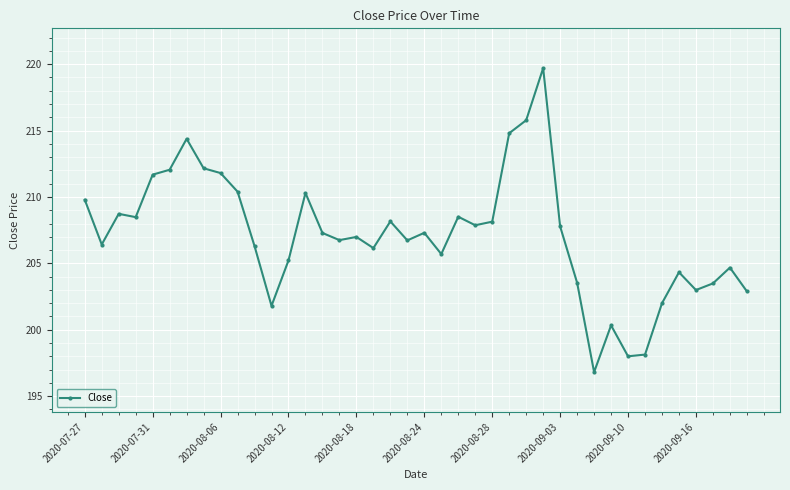

What is the smallest value displayed?

196.8